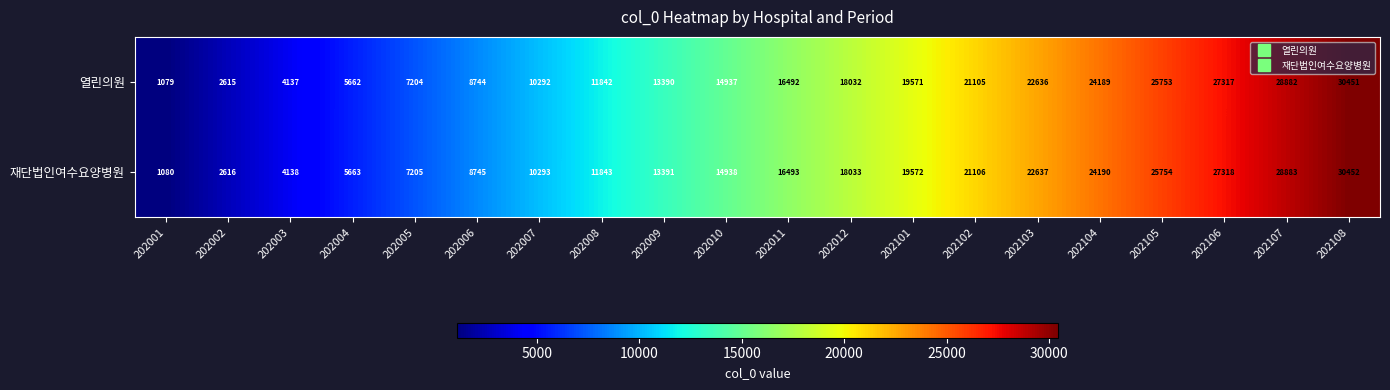

The value of 재단법인여수요양병원 at 202002 is 2616. True or false?

True